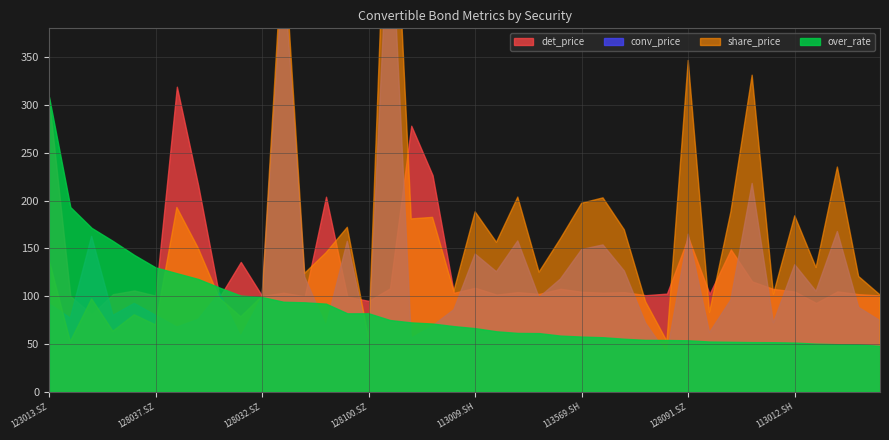

Where does the conv_price series first go above 9?

123013.SZ